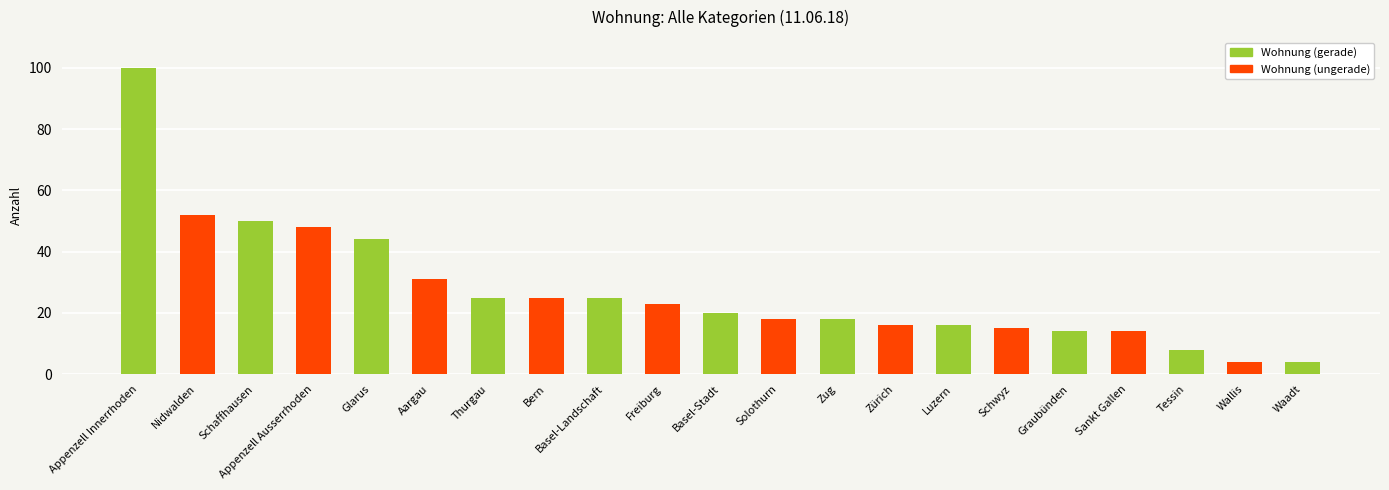

What position from the left is Zug?

13